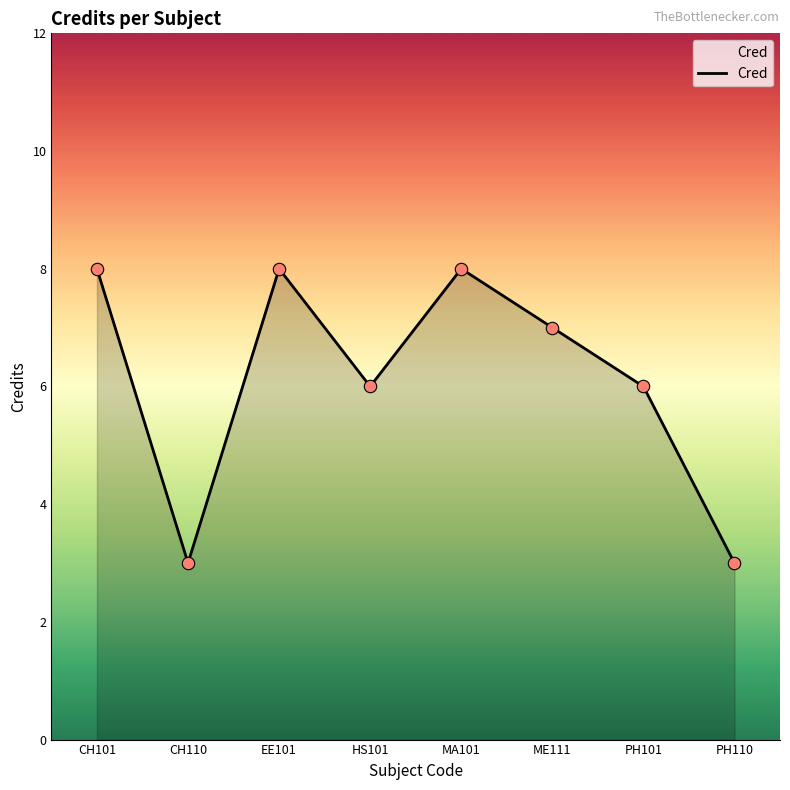

Which has a higher value, PH110 or ME111?

ME111